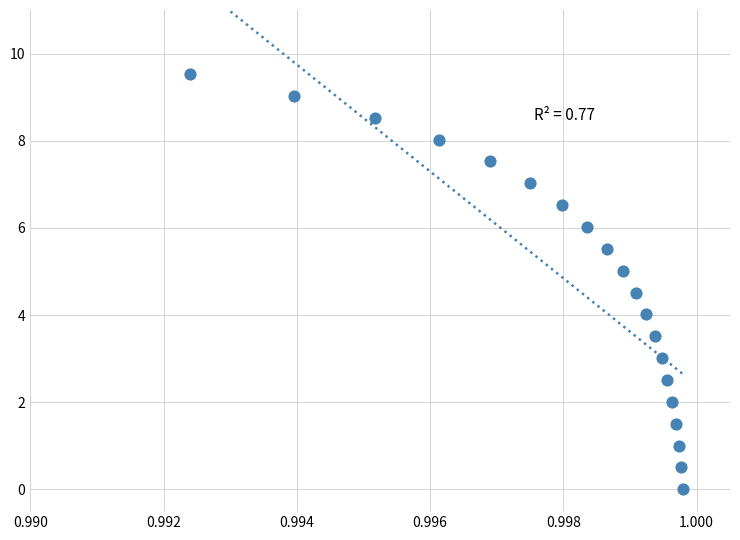

What is the range of Y values (max minus min)?

9.5